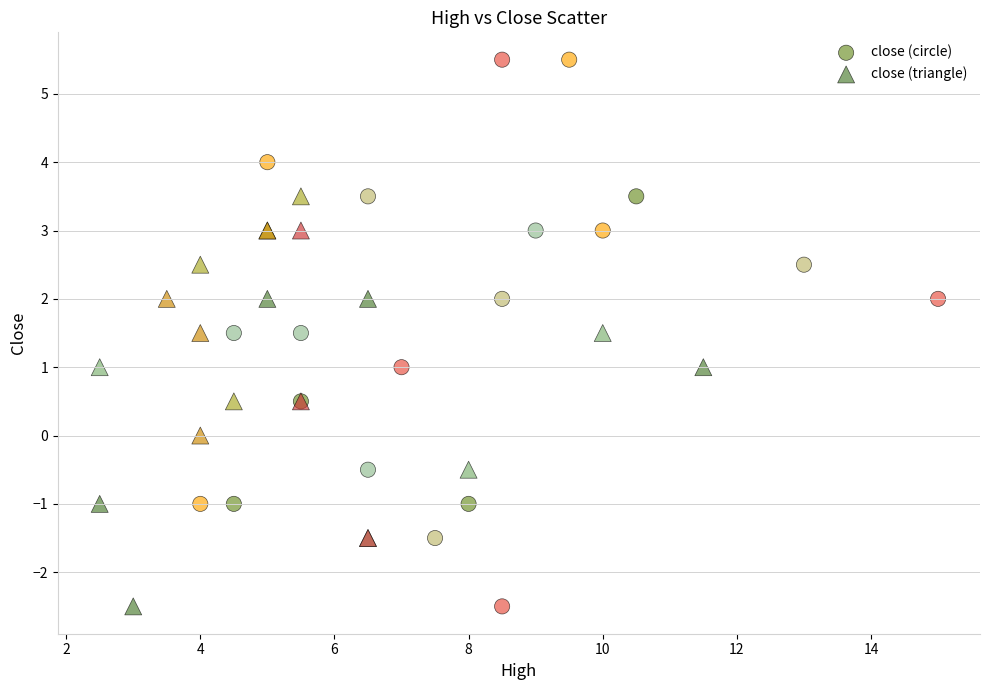

Which series has the largest Y range (max minus min)?

close (circle)